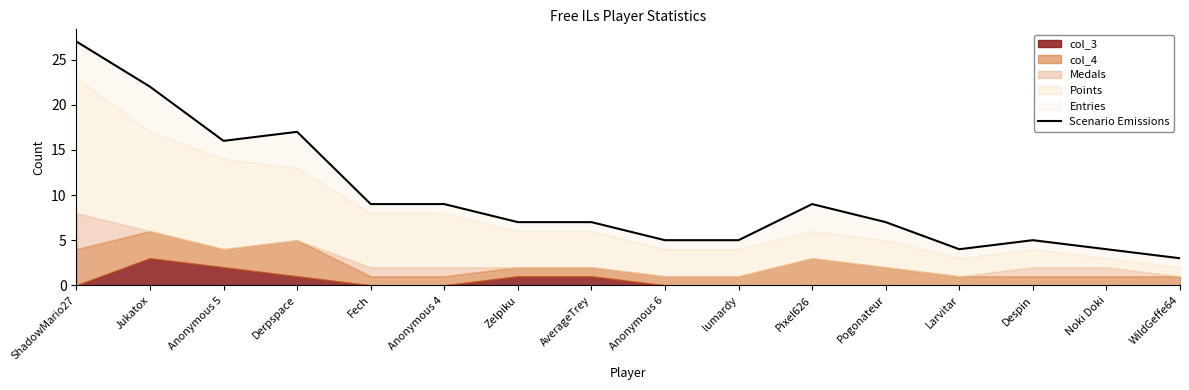

How many lines are shown in the chart?

1